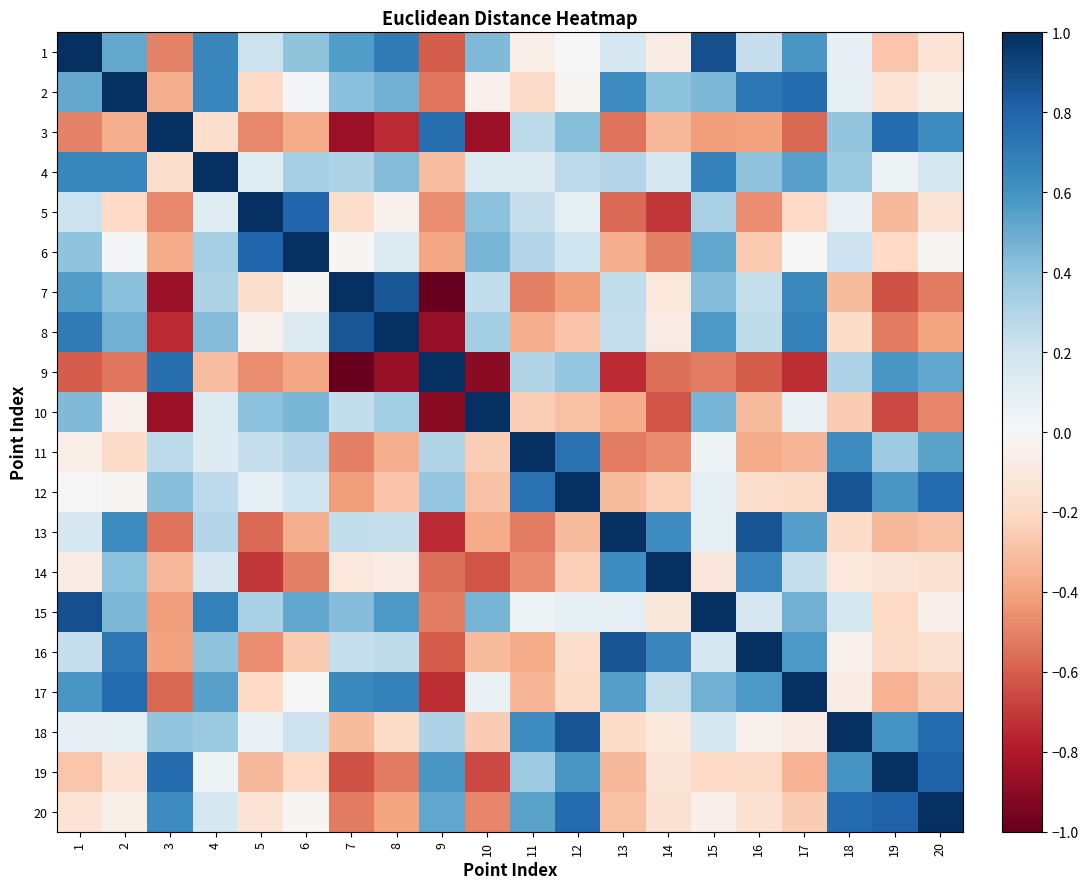

How many distinct data groups are displayed?

20